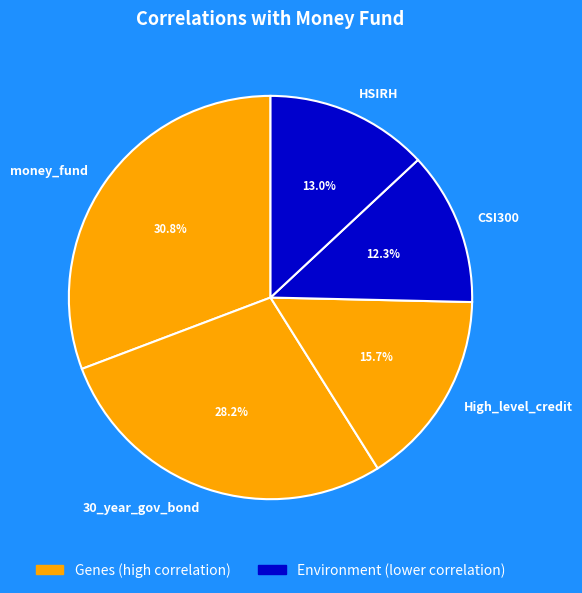

Between CSI300 and HSIRH, which is larger?

HSIRH